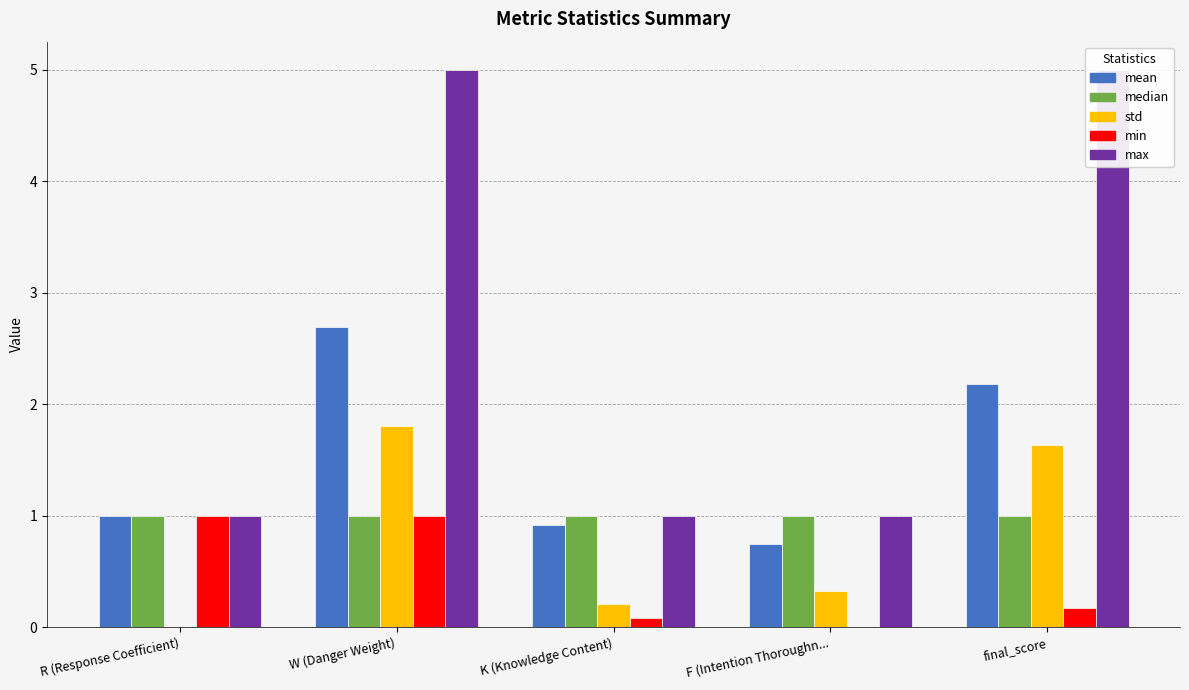

Rank the series at final_score from highest to lowest value.

max, mean, std, median, min